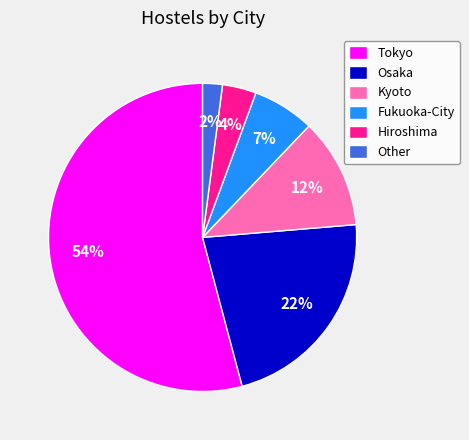

How many segments does this pie chart have?

6